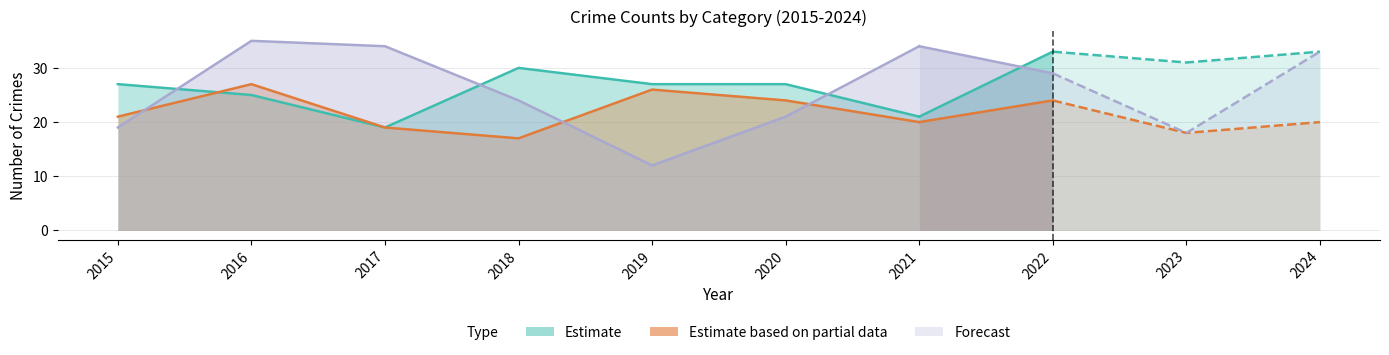

At which category does Aggravated Battery reach its first local peak?

2016